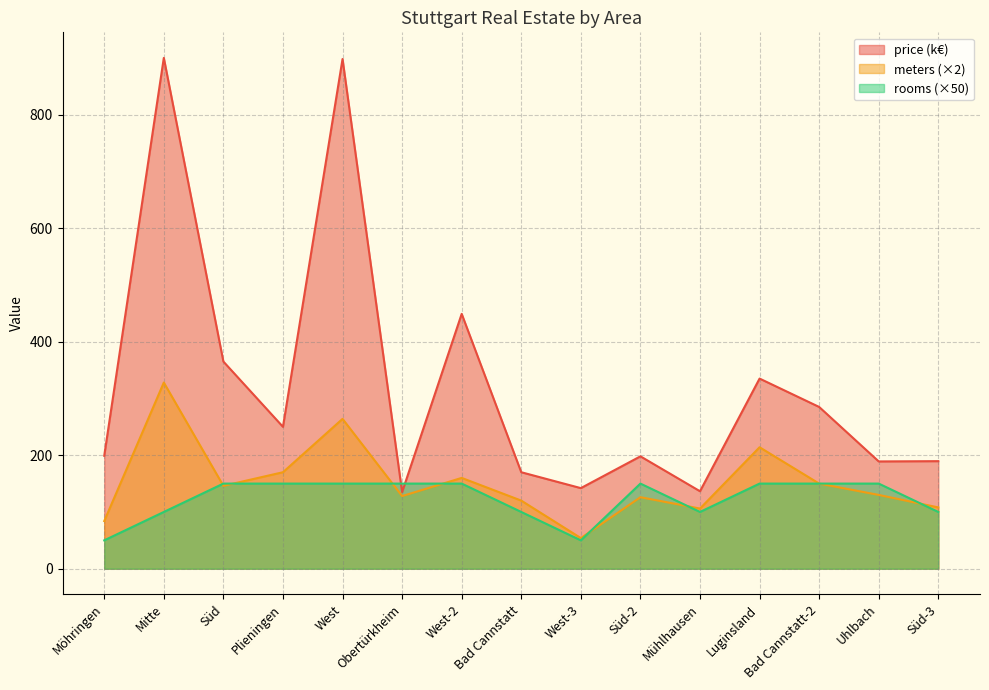

What is the approximate value of avg_price at Luginsland?

335.0